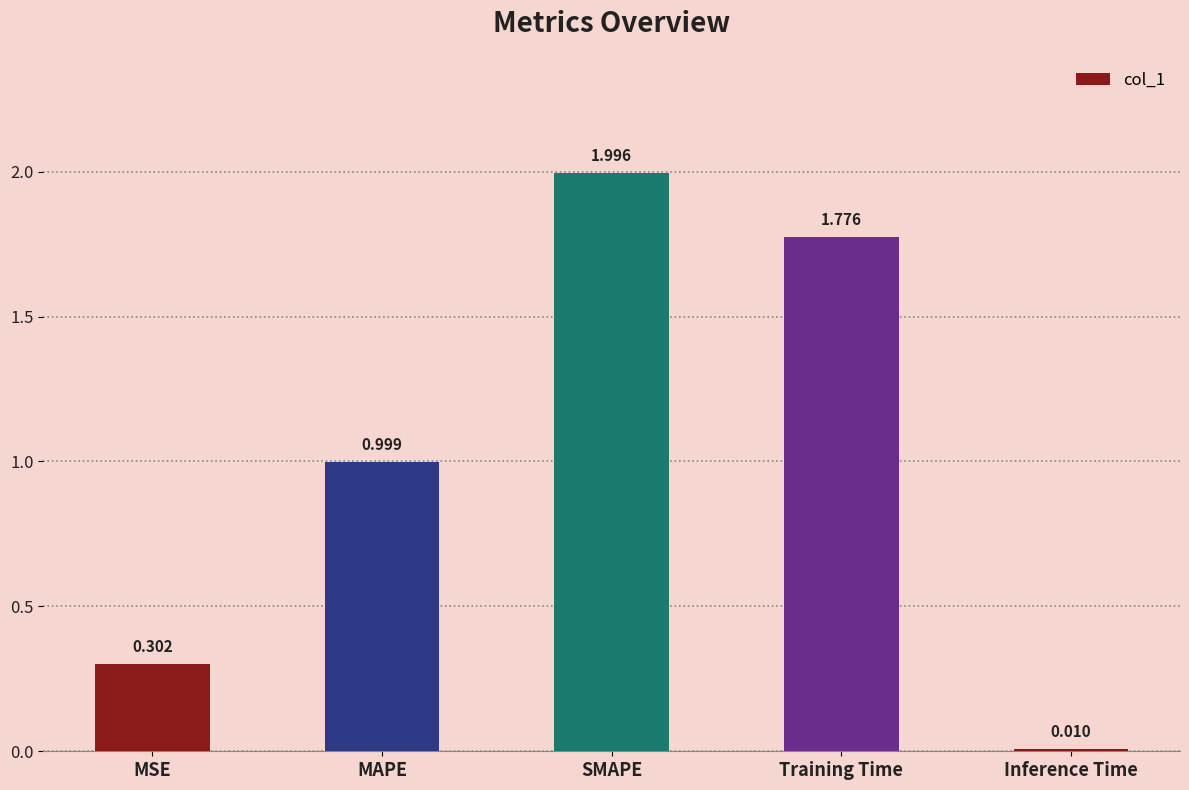

What is the sum of all values?

5.1